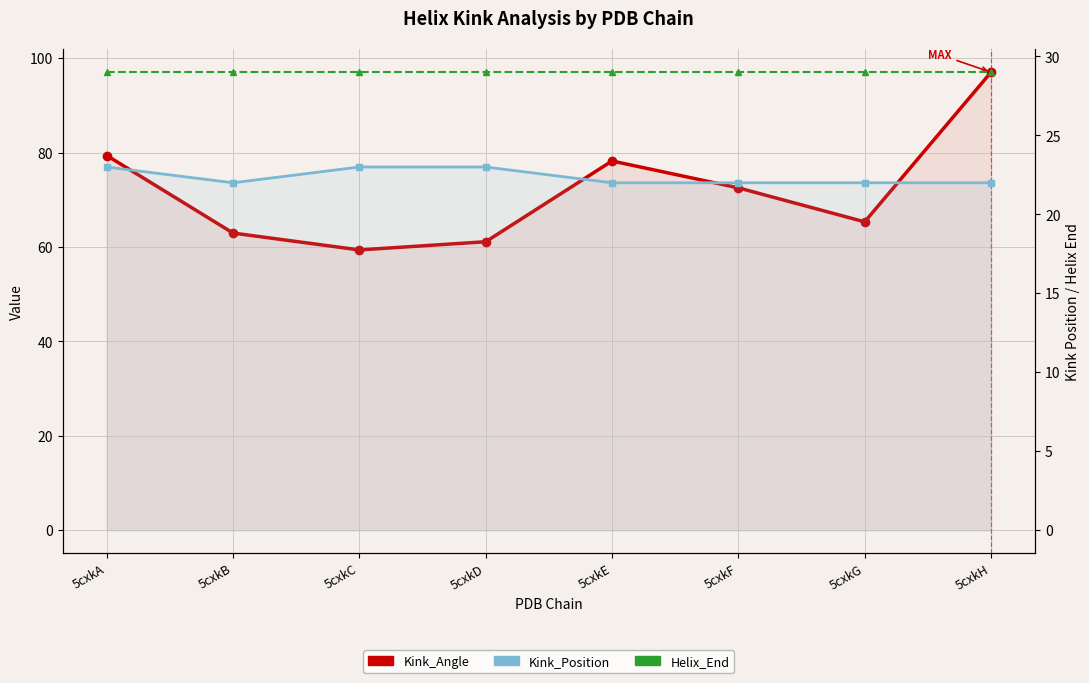

What is the greatest value displayed?

97.1